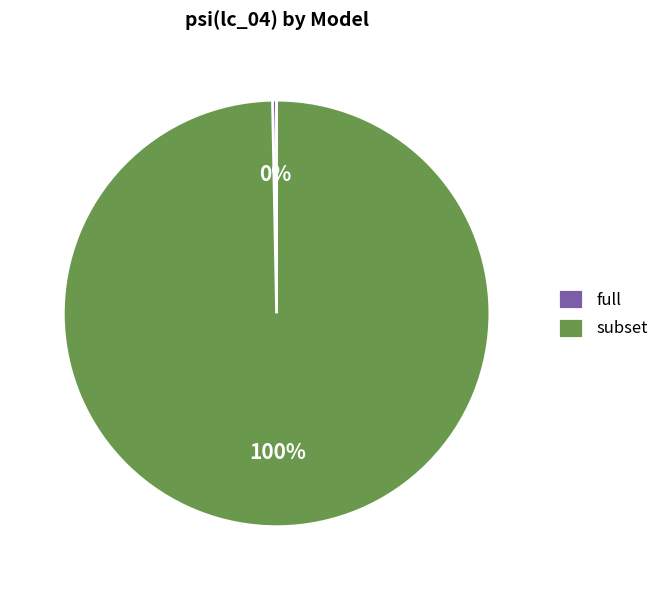

The subset slice represents 72% of the pie. True or false?

False